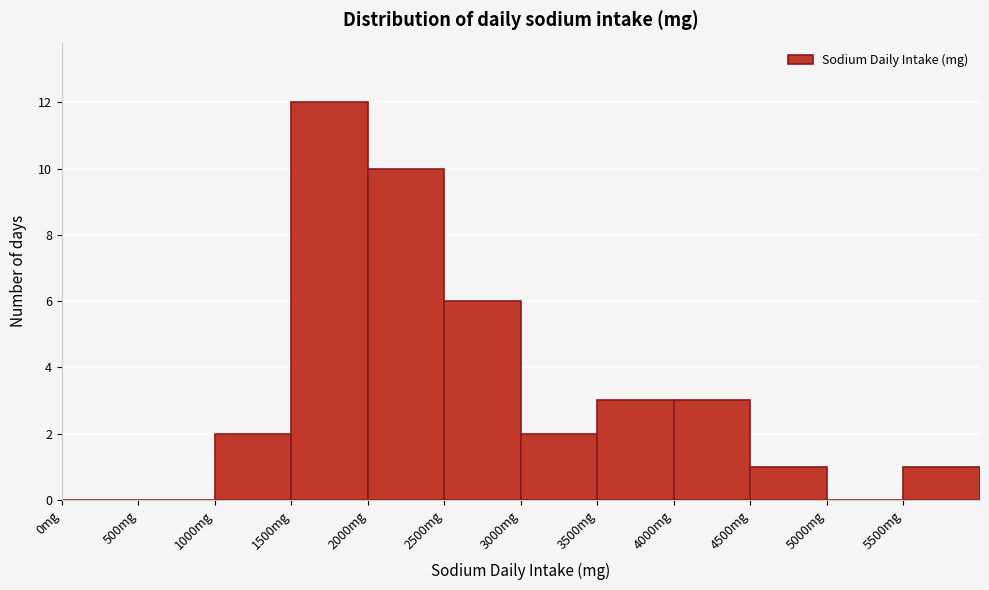

Reading left to right, transcribe this chart: for each bar, give the range it covers on the x-axis and its height. The values are not printed on the chart, so give them approximately, as read against the axis.

0 to 500: 0
500 to 1000: 0
1000 to 1500: 2
1500 to 2000: 12
2000 to 2500: 10
2500 to 3000: 6
3000 to 3500: 2
3500 to 4000: 3
4000 to 4500: 3
4500 to 5000: 1
5000 to 5500: 0
5500 to 6000: 1